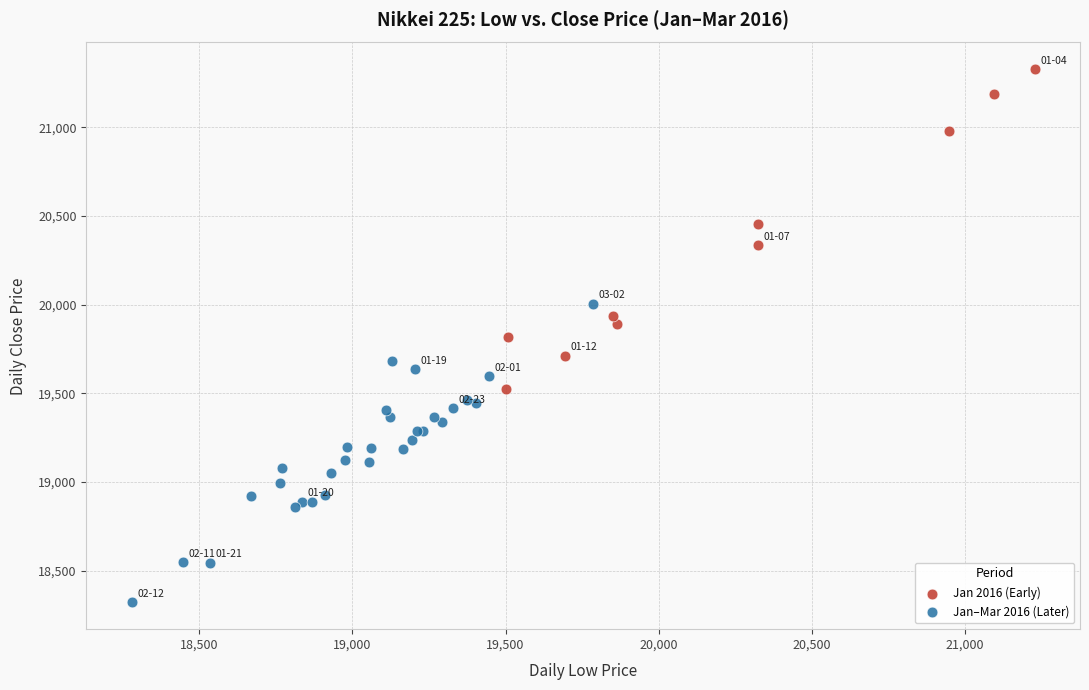

Which series contains the lowest Y value?

Jan–Mar 2016 (Later)